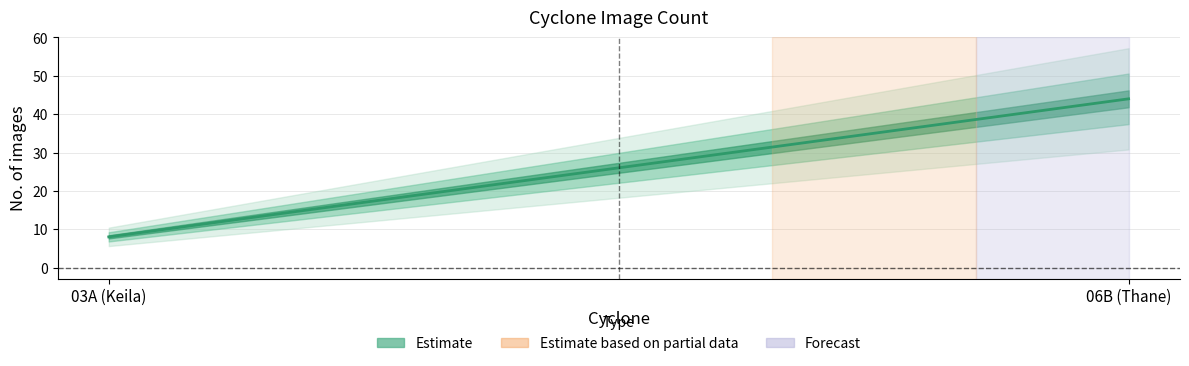

Reading left to right, transcribe all the data shown in this chart.

03A (Keila)=8	06B (Thane)=44